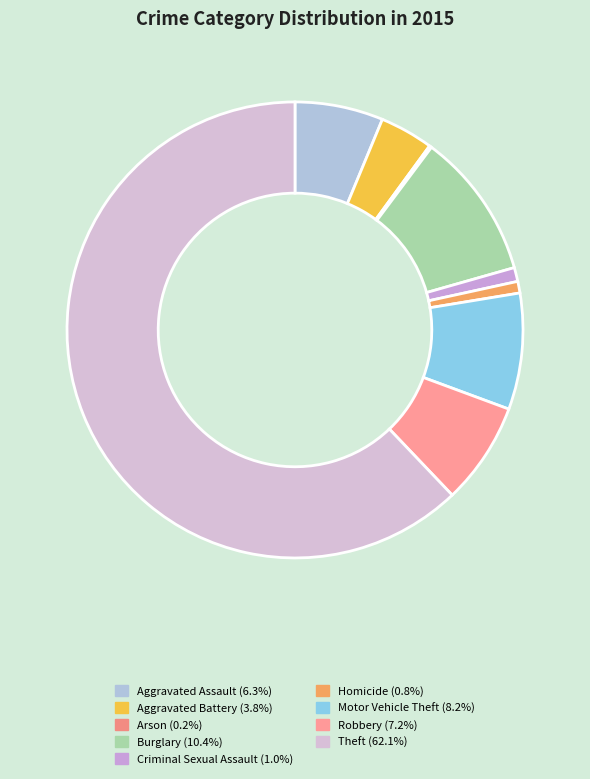

What is the largest slice in the pie chart?

Theft